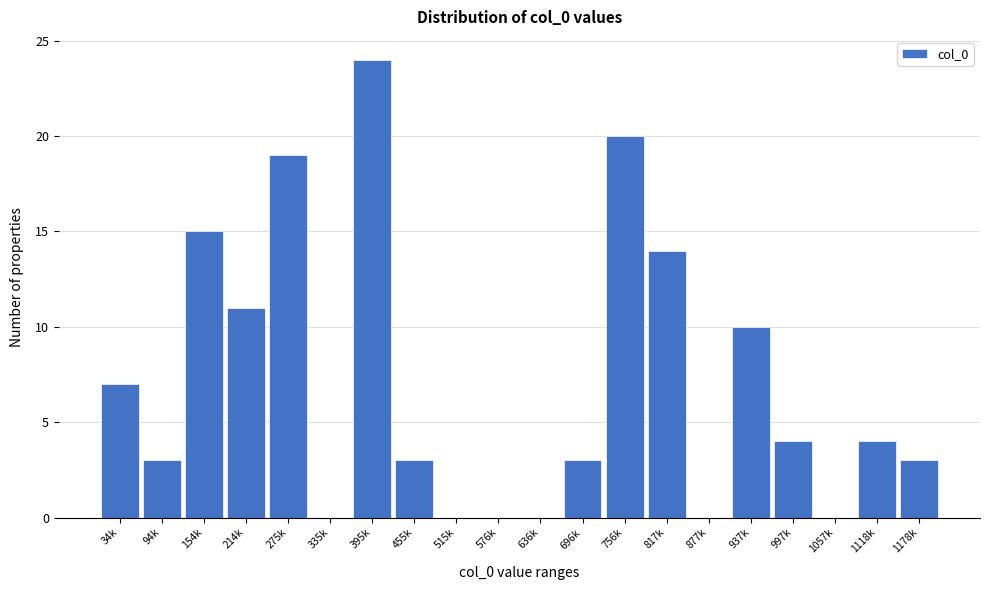

Reading left to right, what are all the values shown in this chart?

34k=7	94k=3	154k=15	214k=11	275k=19	335k=0	395k=24	455k=3	515k=0	576k=0	636k=0	696k=3	756k=20	817k=14	877k=0	937k=10	997k=4	1057k=0	1118k=4	1178k=3